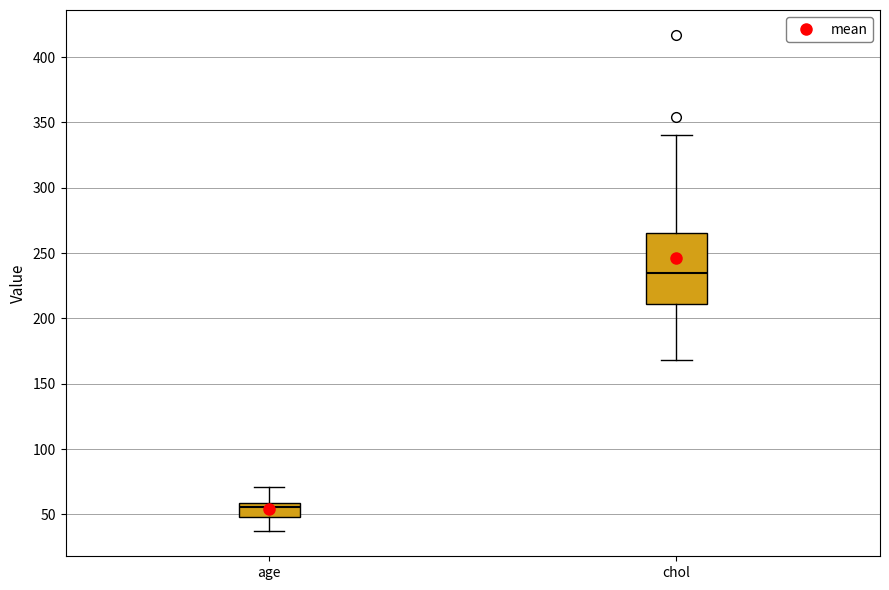

Reading left to right, transcribe this box plot: for each box, give where its median line is, the range the box spans, and where its two whiskers end, as read against the y-axis. The values are not printed on the chart, so give them approximately, as read against the axis.

age: median 55, box 50 to 60, whiskers 35 to 70
chol: median 235, box 210 to 265, whiskers 170 to 340